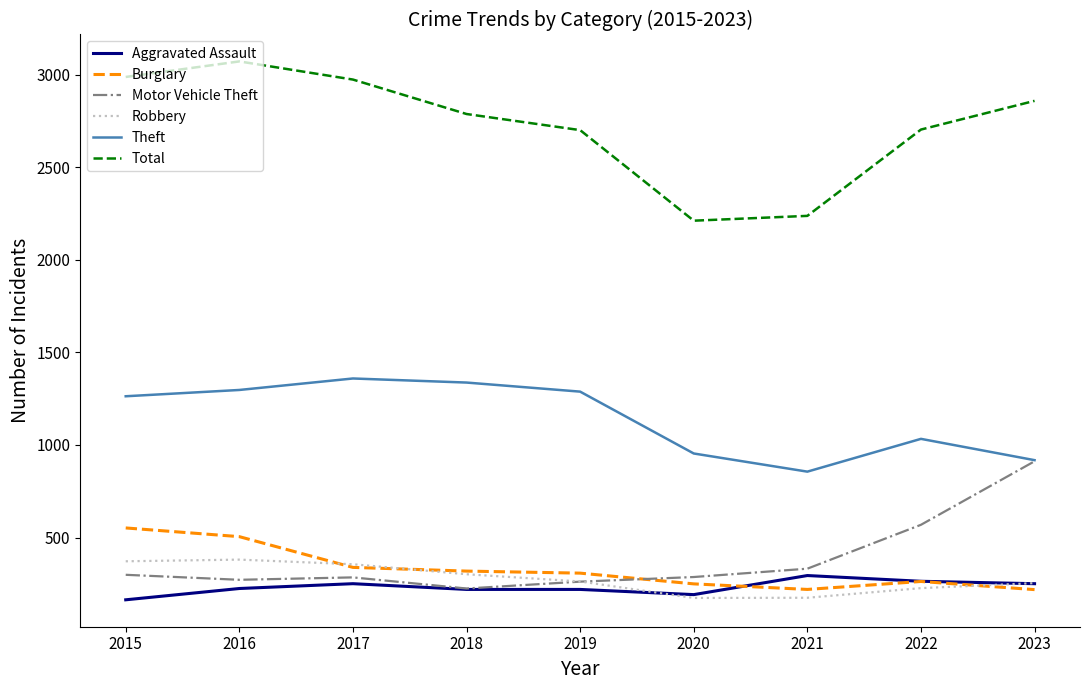

Where is Total nearest to the value 2641?

2019